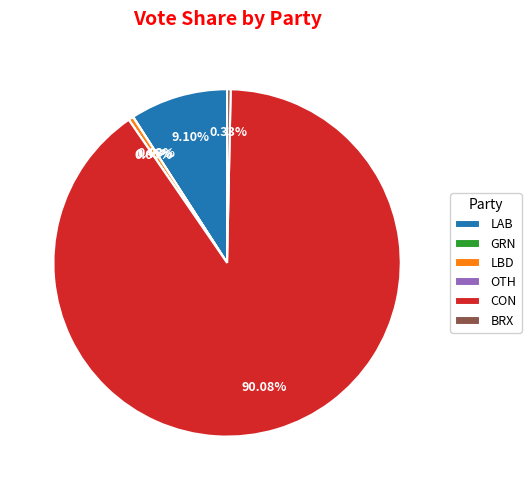

Which has a higher value, LBD or CON?

CON